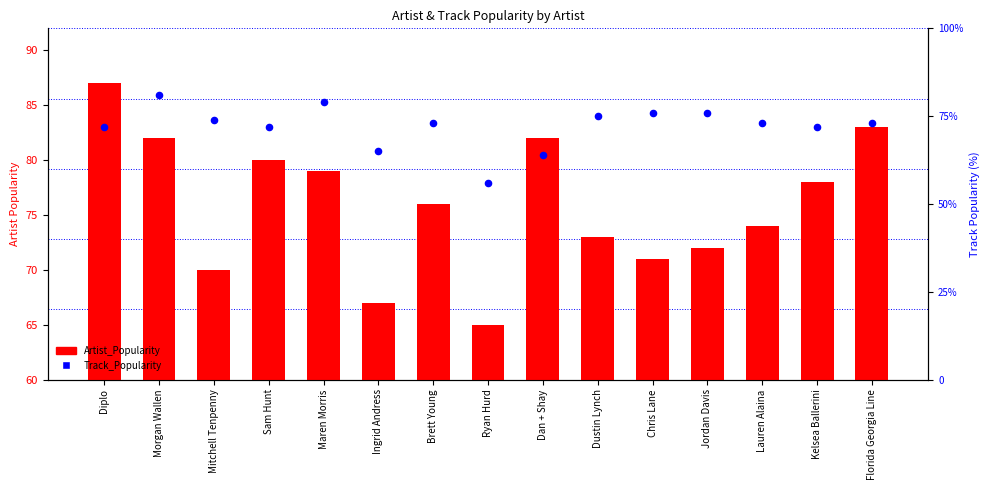

Which series contains the highest Y value?

Artist_Popularity